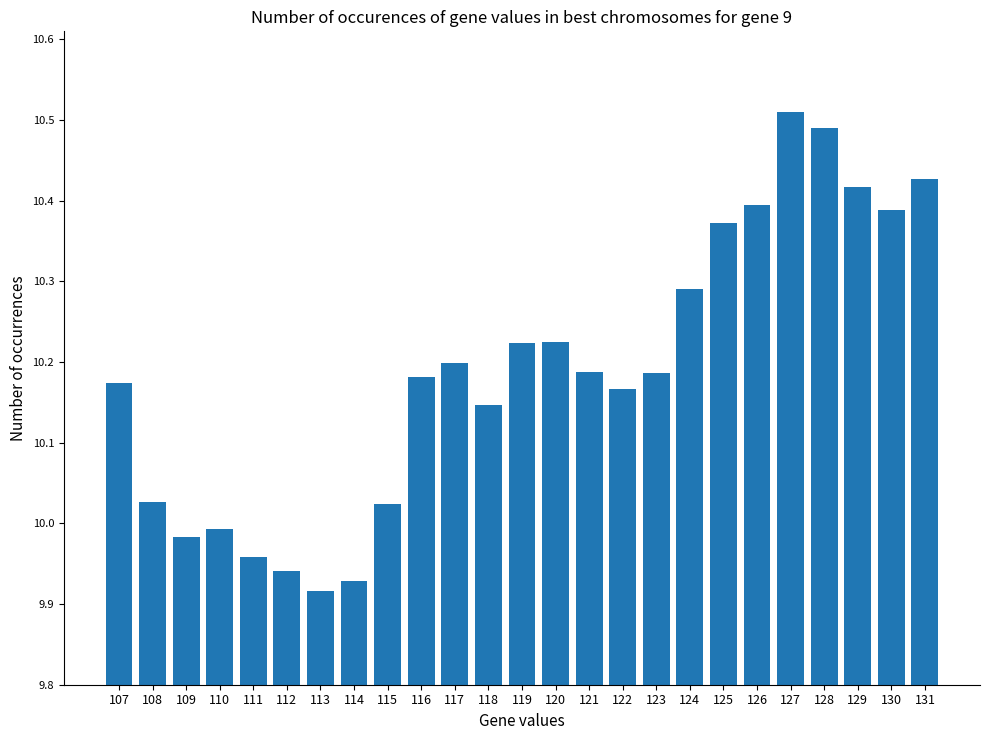

The value at 130 is 10.4. True or false?

True